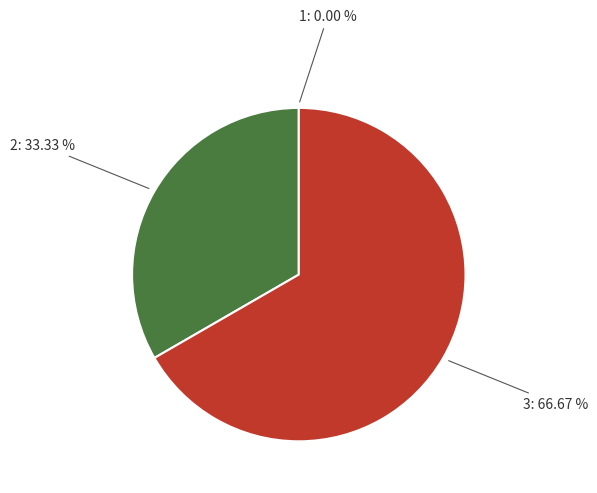

Do 3: 66.67 % and 2: 33.33 % together represent more than half of the pie?

Yes